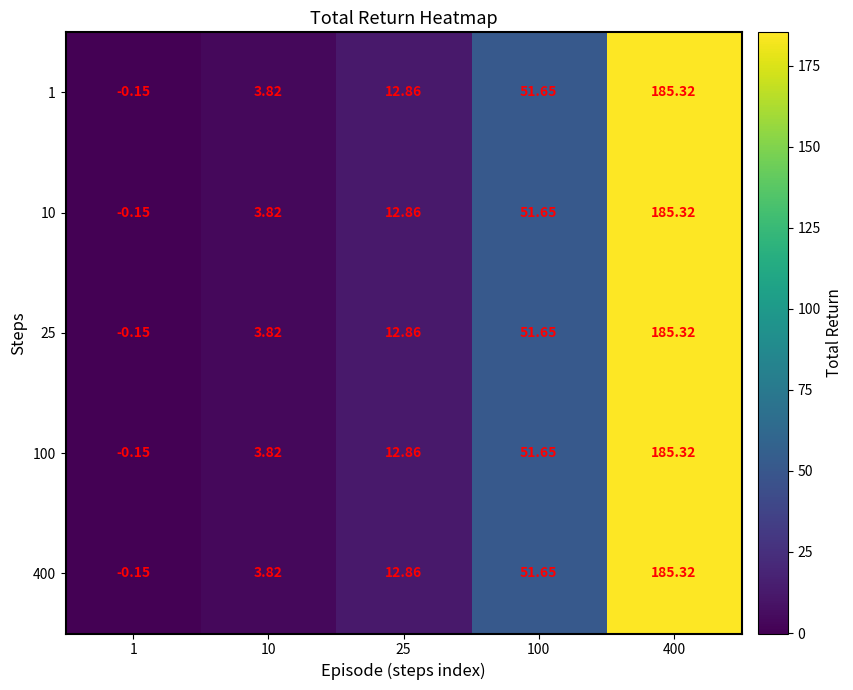

Is the value of 100 at 400 greater than the value of 10 at 25?

Yes